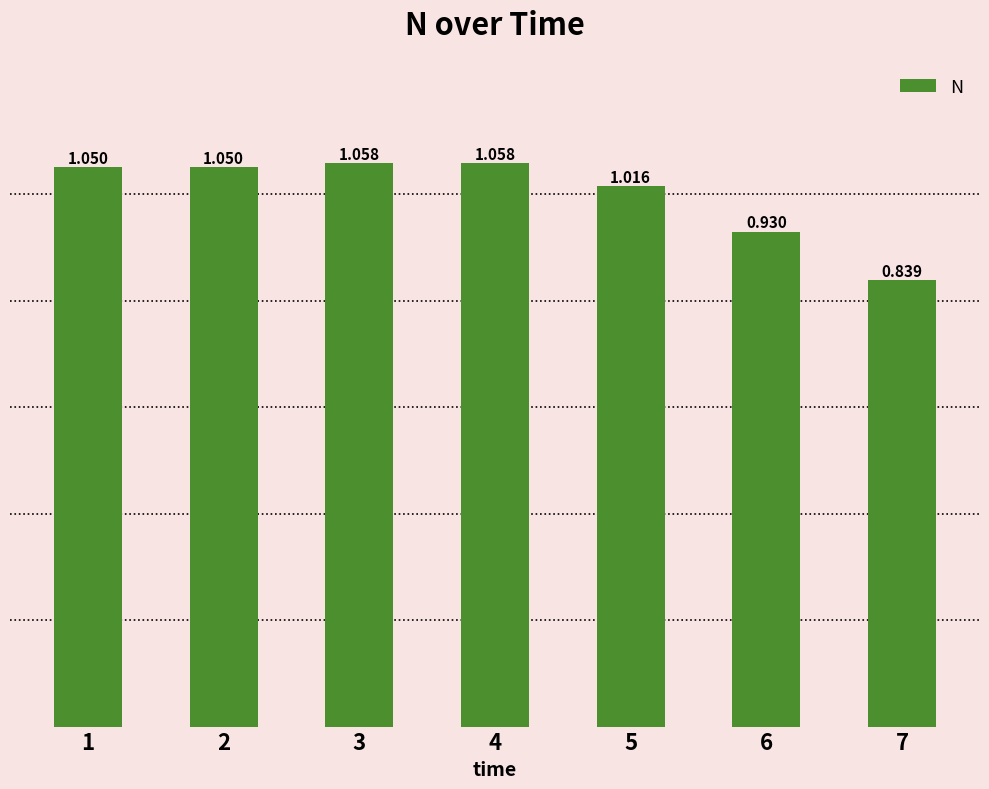

How many values are below 1?

2